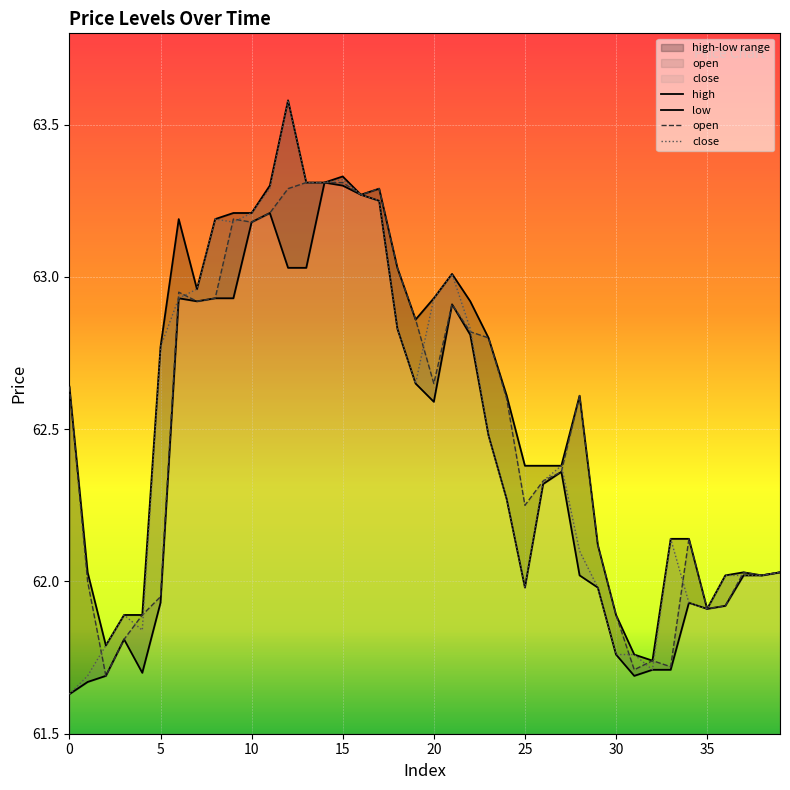

Read the close value at 30.

61.8